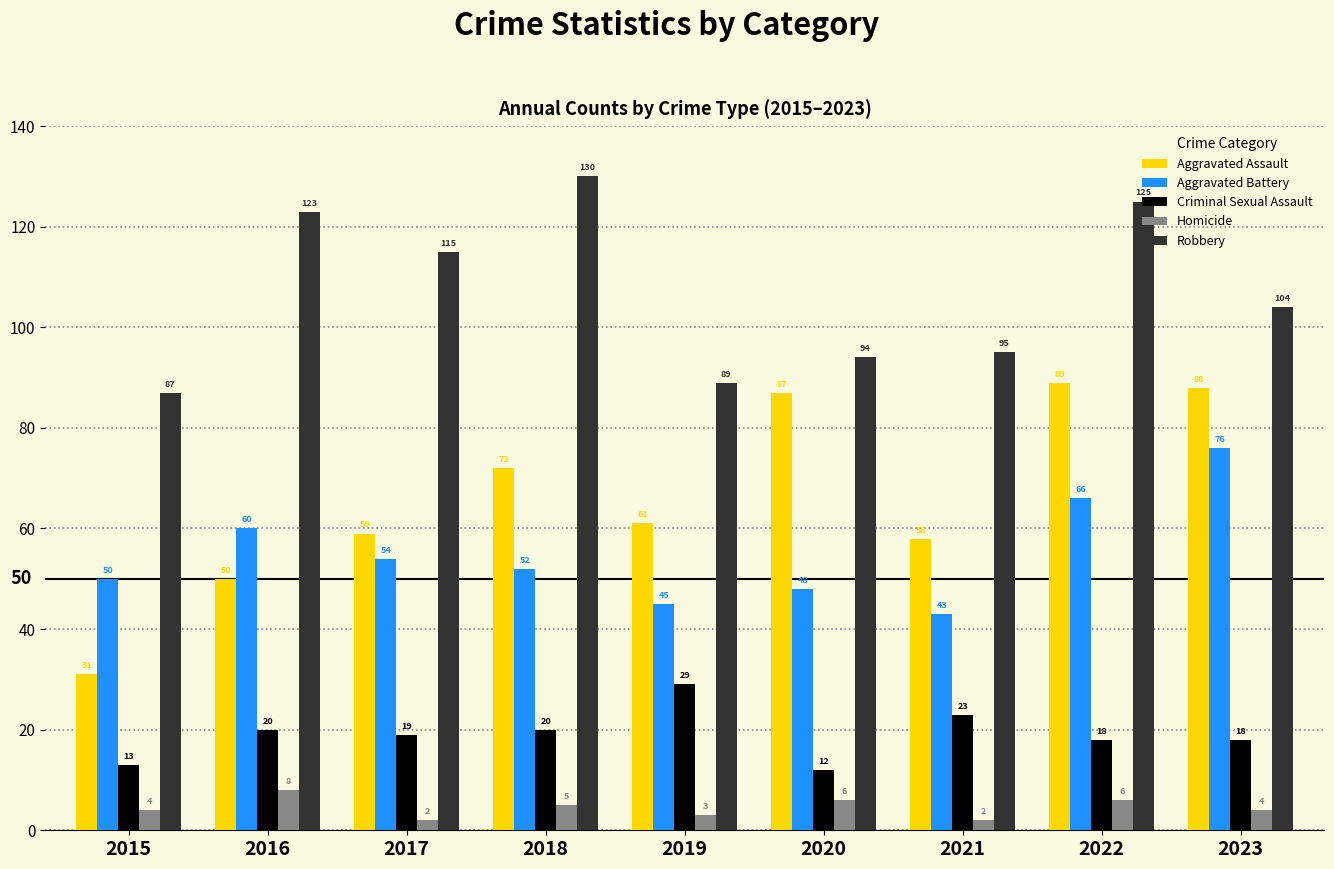

Between 2015 and 2023, which series saw the biggest shift?

Aggravated Assault